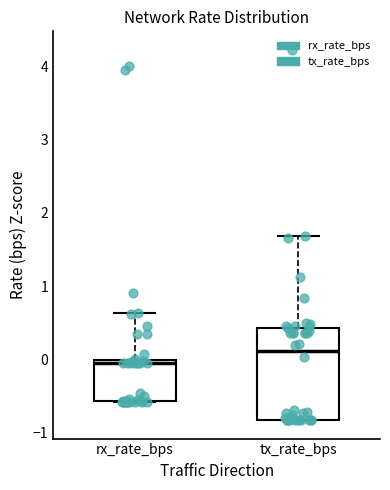

Reading left to right, read every box against the y-axis: the position of its median line, the range the box covers, and the ends of its whiskers. The values are not printed on the chart, so give them approximately, as read against the axis.

rx_rate_bps: median -0.1, box -0.6 to 0.0, whiskers -0.6 to 0.6
tx_rate_bps: median 0.1, box -0.8 to 0.4, whiskers -0.8 to 1.7